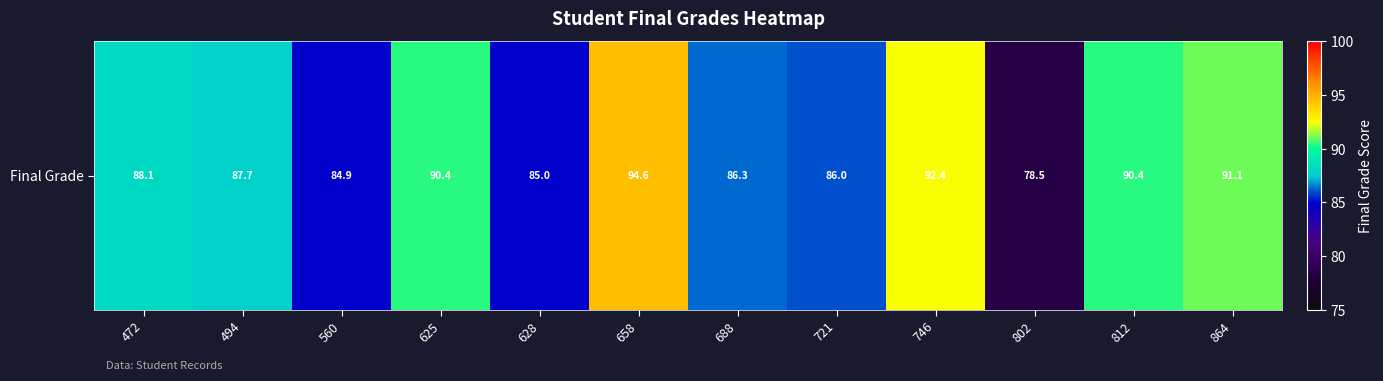

Rank the categories by value from lowest to highest.

802, 560, 628, 721, 688, 494, 472, 625, 812, 864, 746, 658